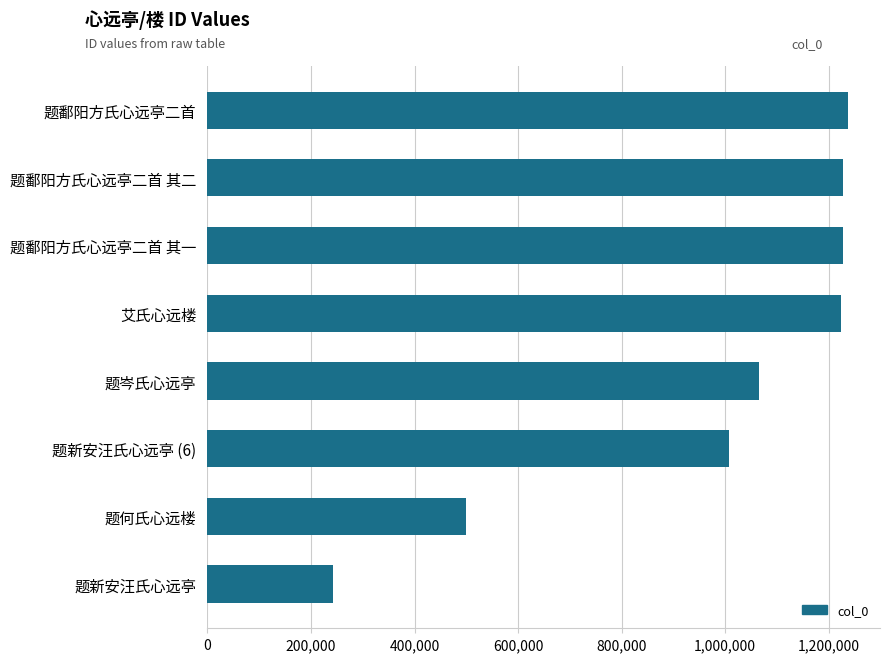

What is the label of the 2nd bar from the bottom?

题何氏心远楼